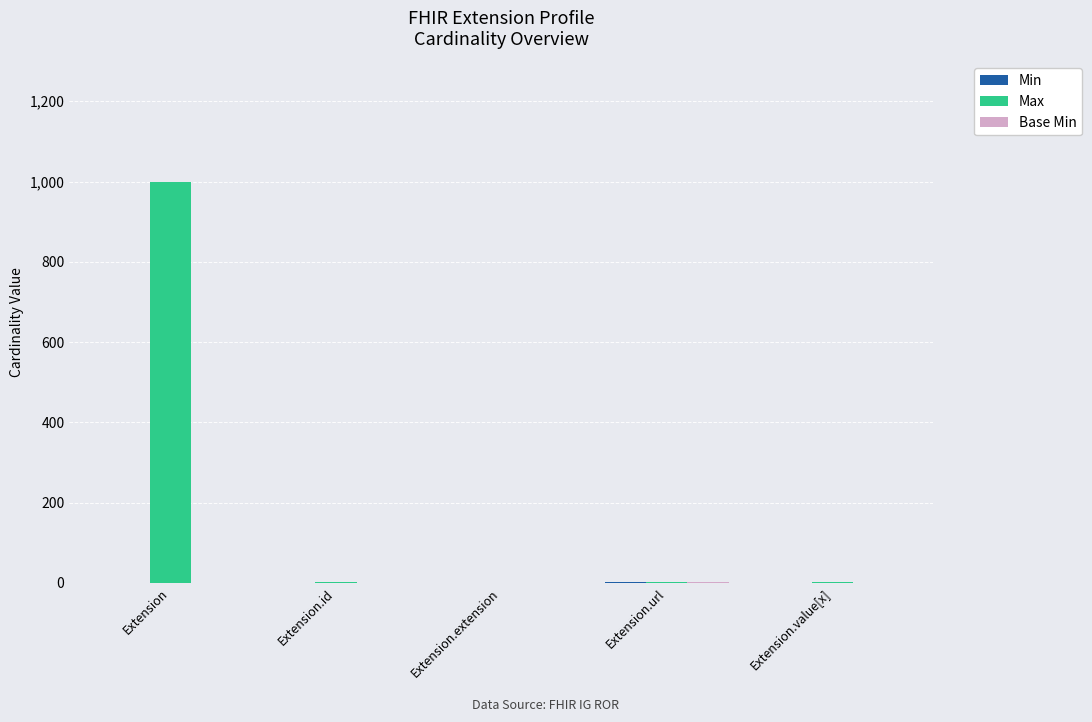

Which series has the largest total across all categories?

Max